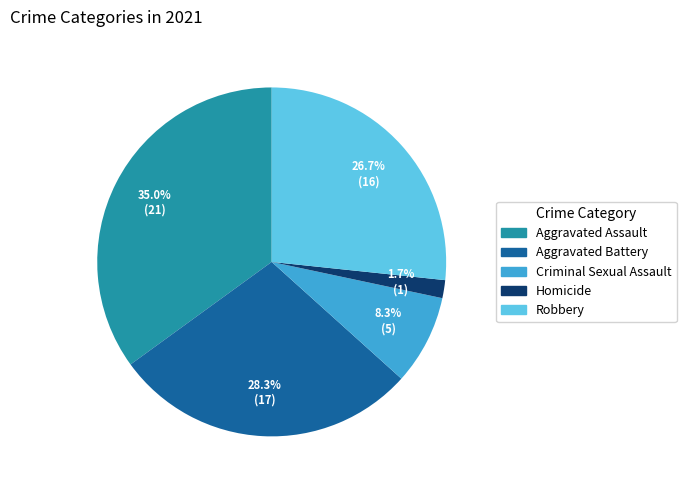

What percentage is the Criminal Sexual Assault slice, to the nearest percent?

8%